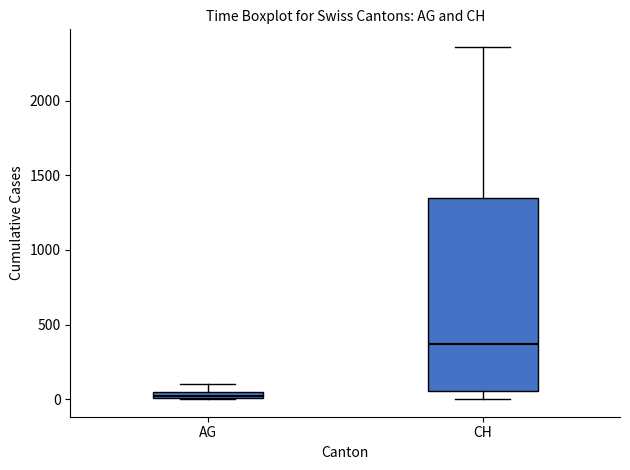

Where is the lower edge of the box for CH on the y-axis? The values are not printed on the chart, so give them approximately, as read against the axis.

50